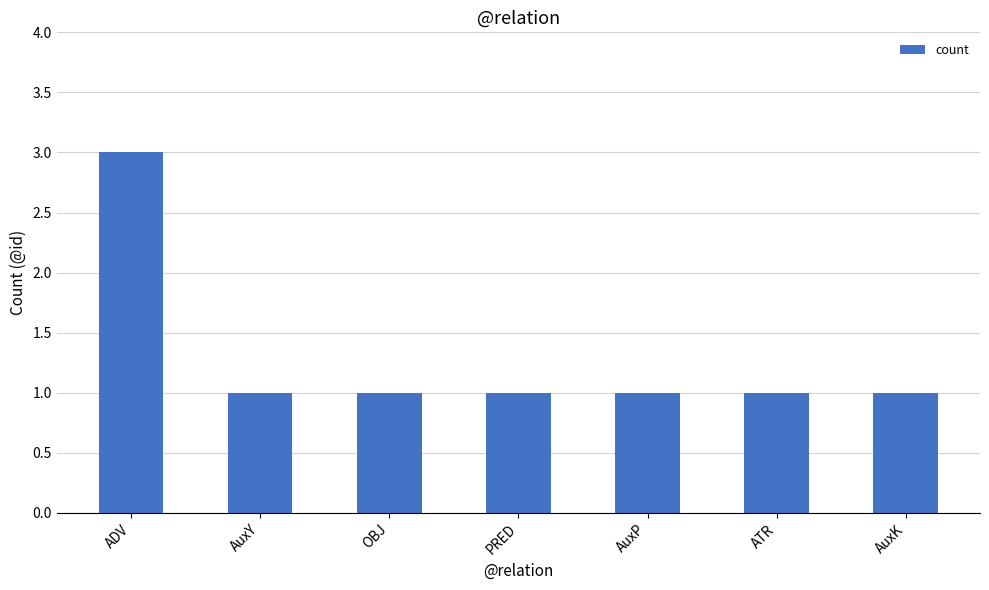

What is the ratio of the value at AuxP to the value at ADV?

0.3